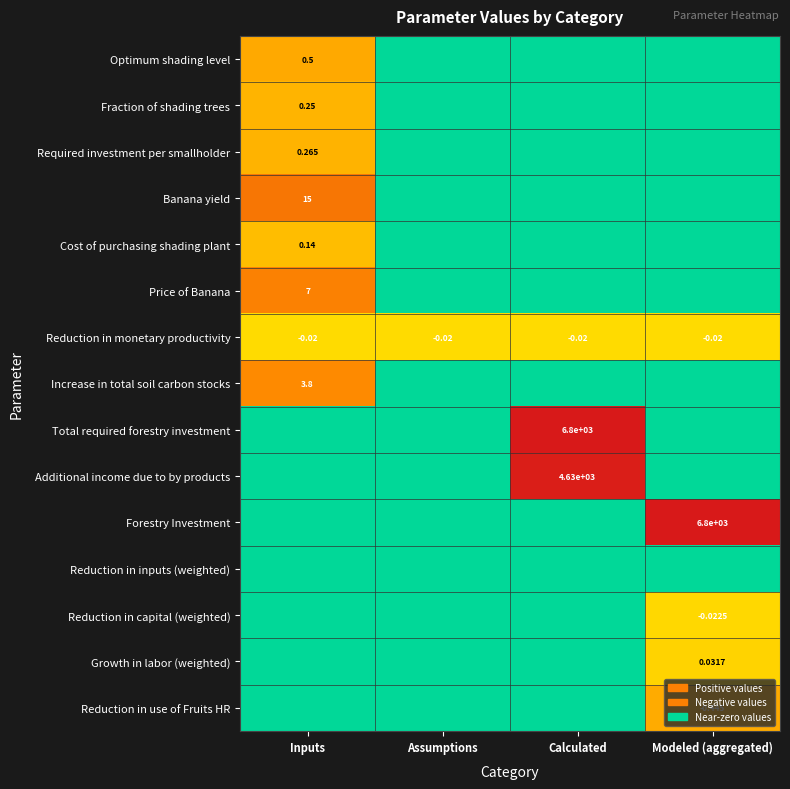

Is the value of Additional income due to by products at Calculated greater than the value of Reduction in monetary productivity at Assumptions?

Yes